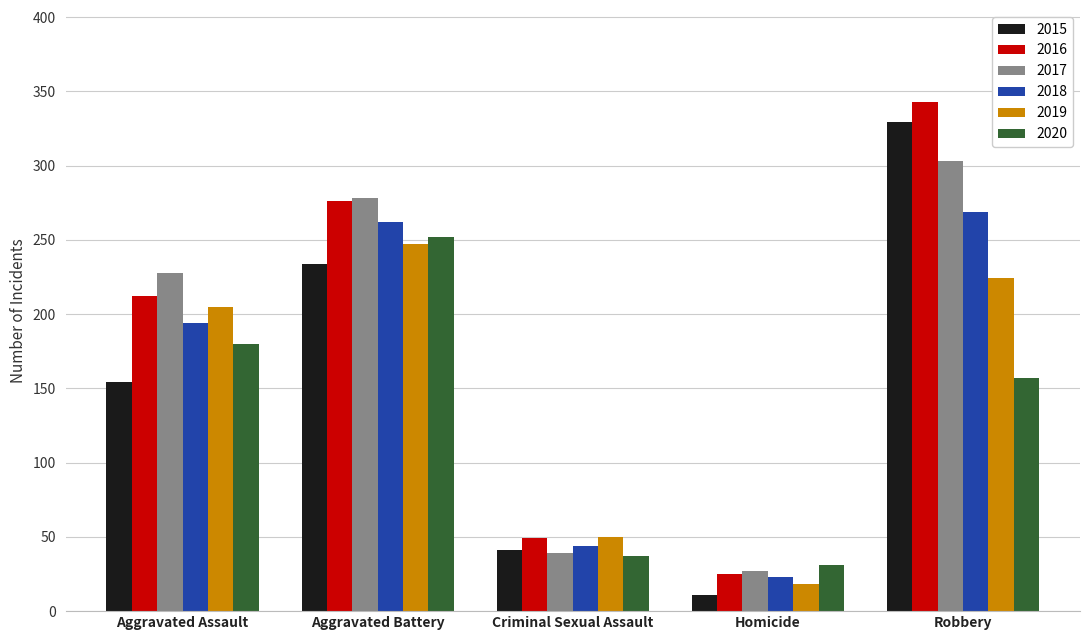

At how many categories does at least one series exceed 249?

2